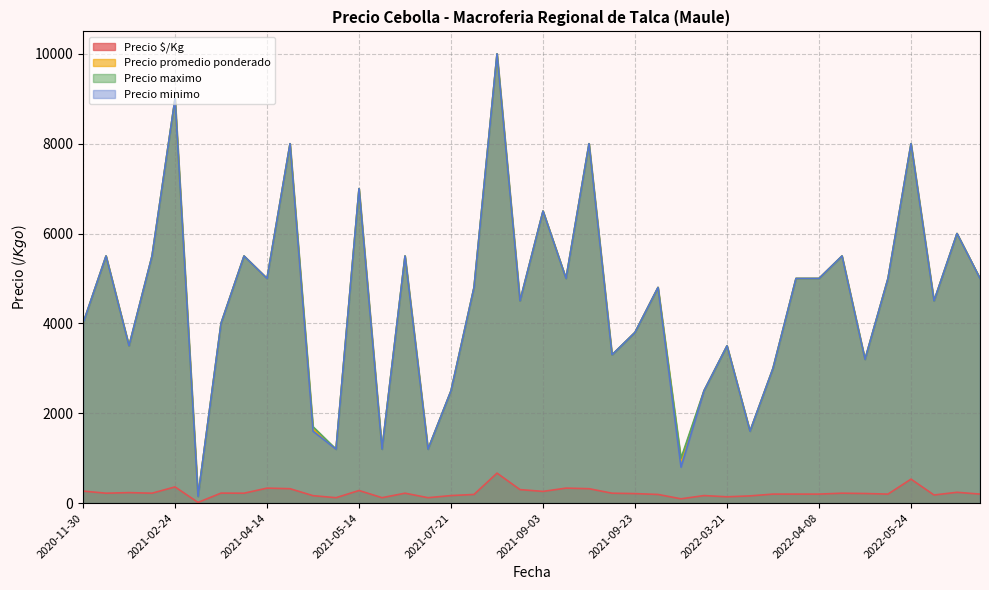

True or false: Precio maximo and Precio $/Kg cross at least once.

False